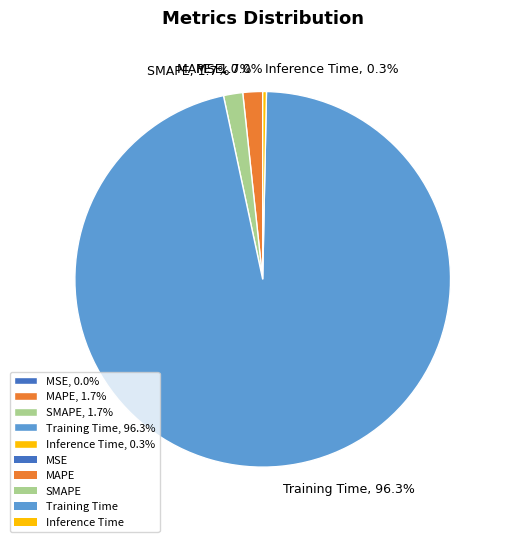

To the nearest percent, what is the average slice percentage?

20%